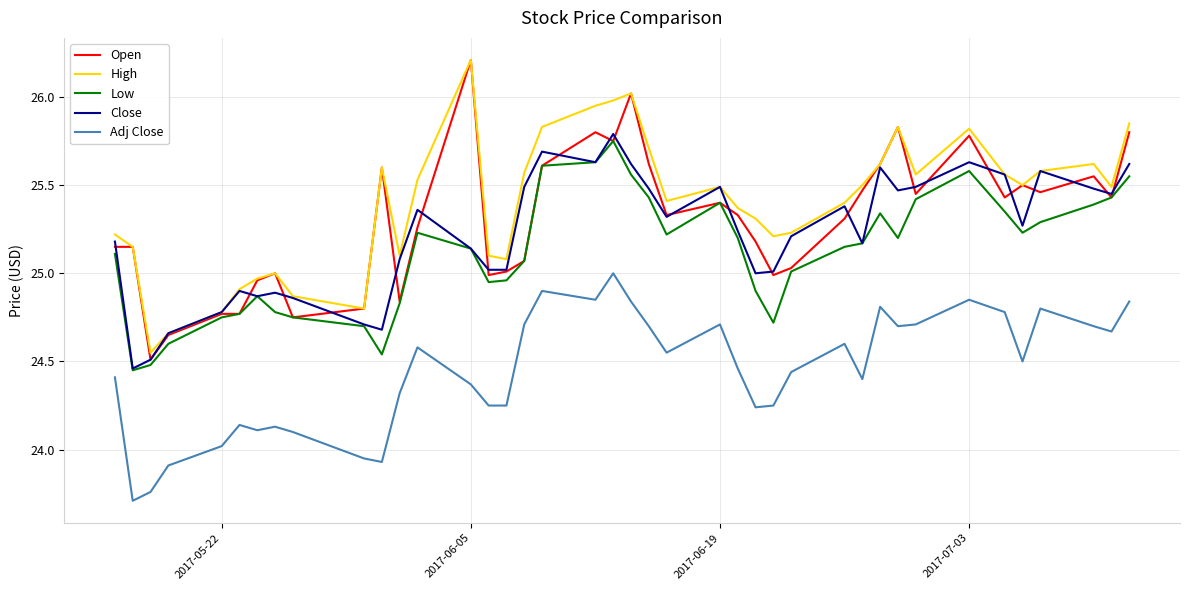

What is the maximum value for Open?

26.2